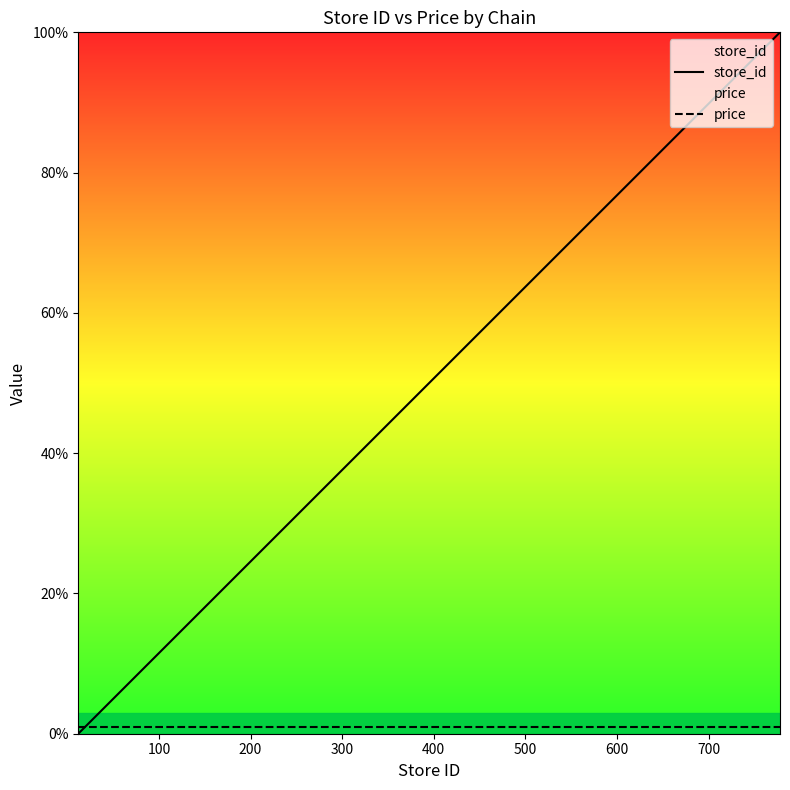

How many intersections are there between store_id and price?

1